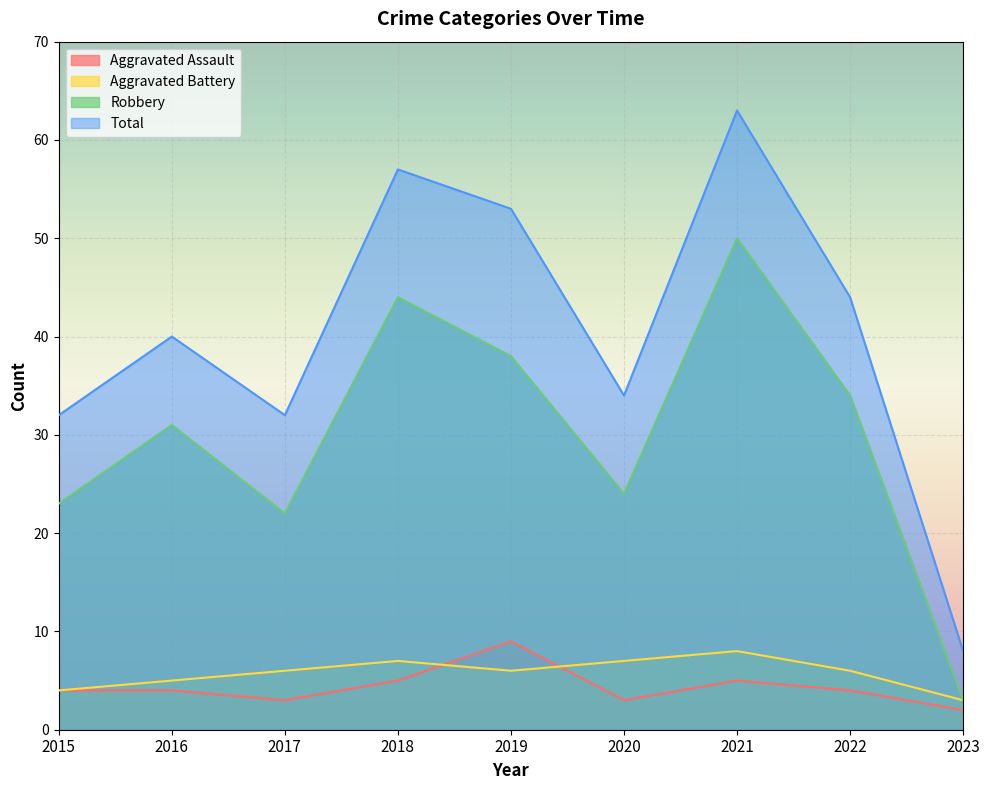

How many distinct data groups are displayed?

4